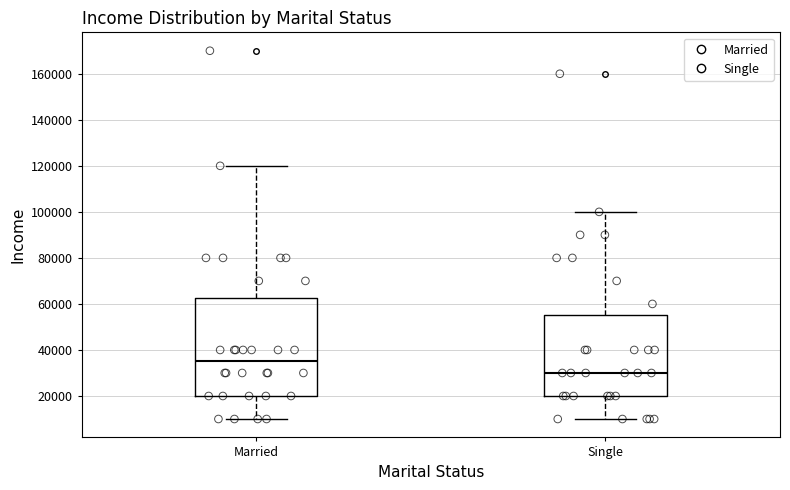

Where does the upper whisker of the box for Single end on the y-axis? The values are not printed on the chart, so give them approximately, as read against the axis.

100000